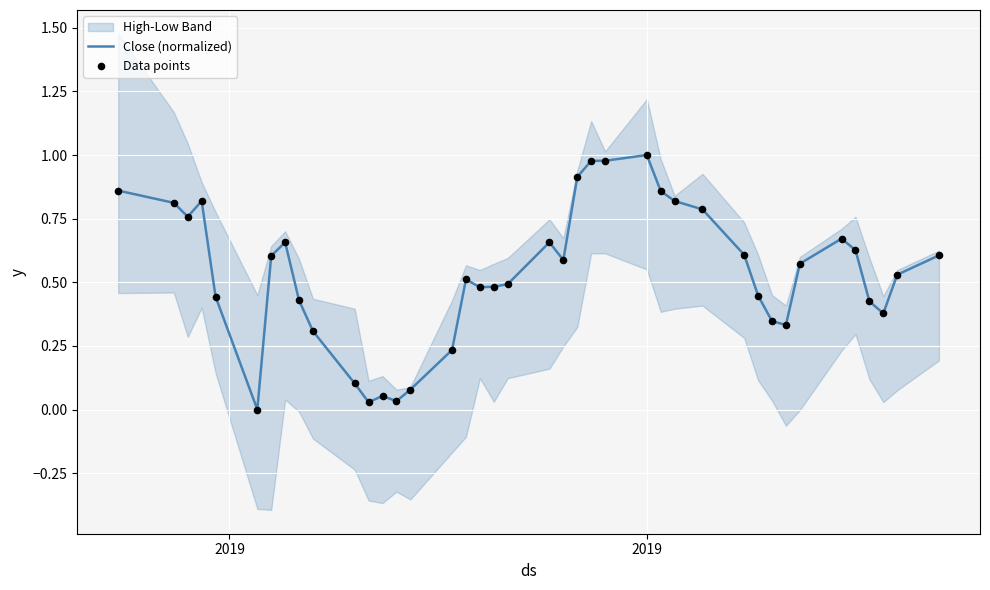

At how many categories does at least one series exceed 0?

39